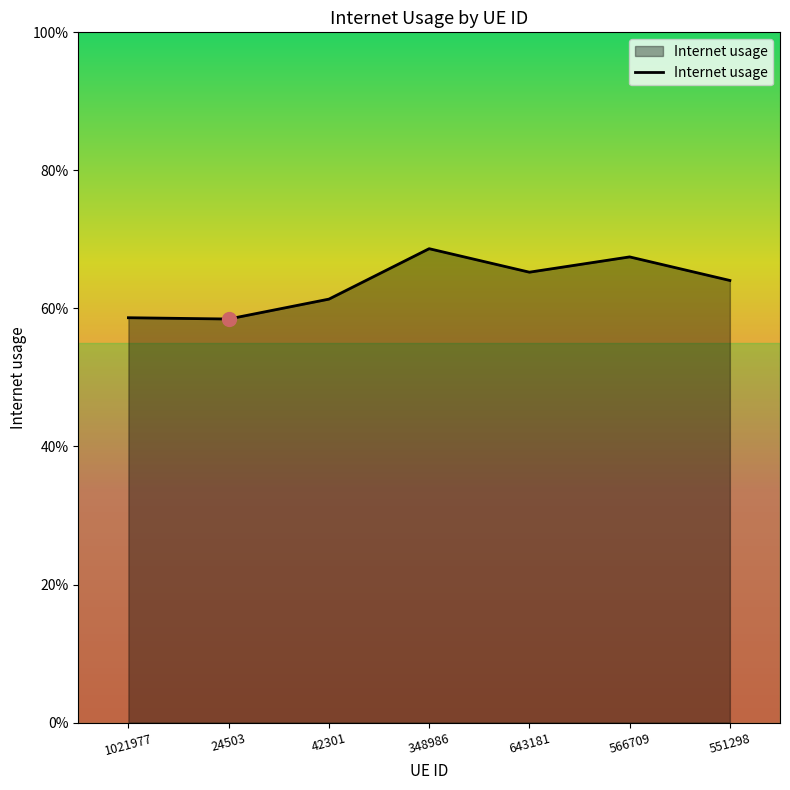

Does the chart display data point markers on the line(s)?

No